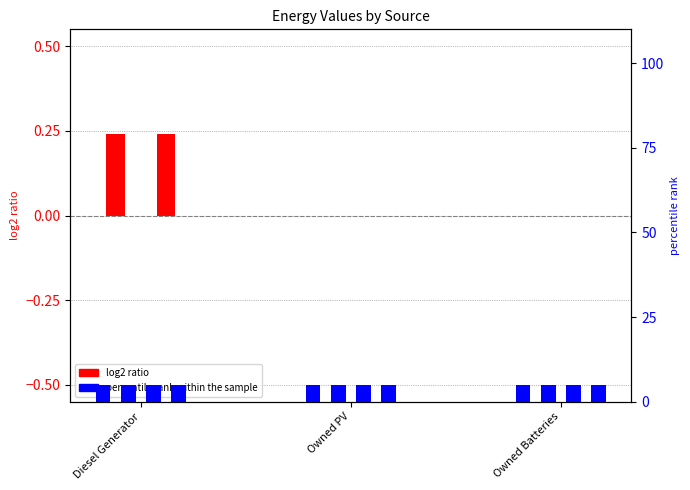

At how many categories does at least one series exceed 2?

3